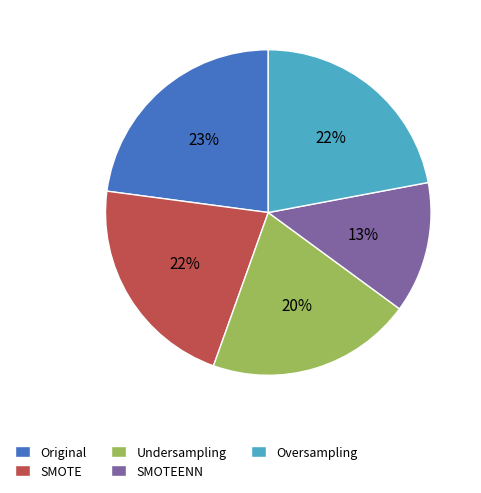

To the nearest percent, what percentage of the pie is Undersampling?

20%